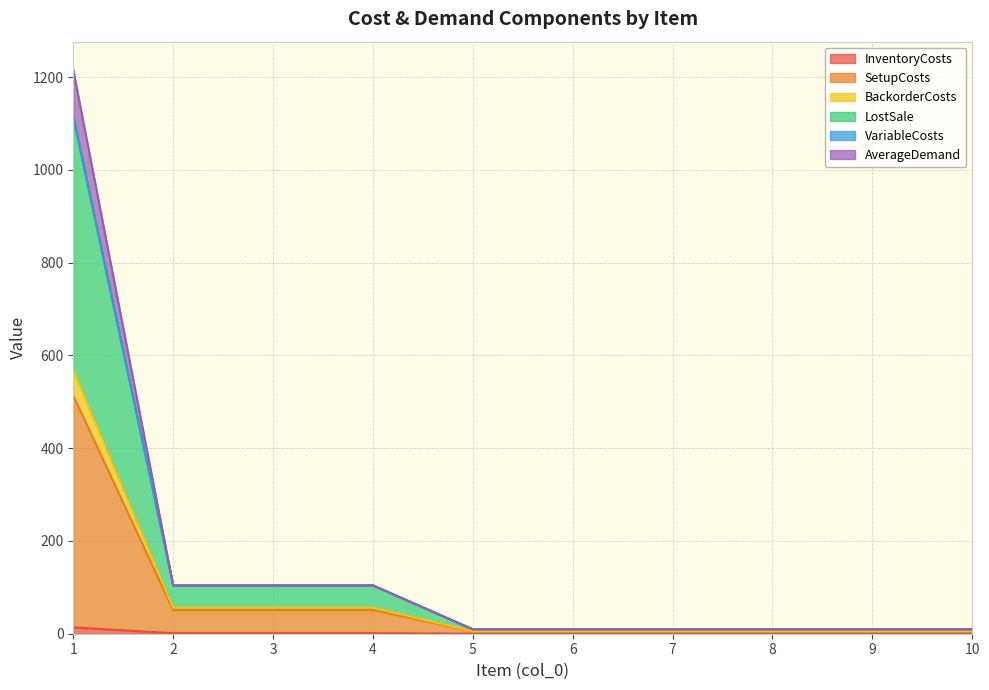

The value of VariableCosts at 2 is 151.8. True or false?

False